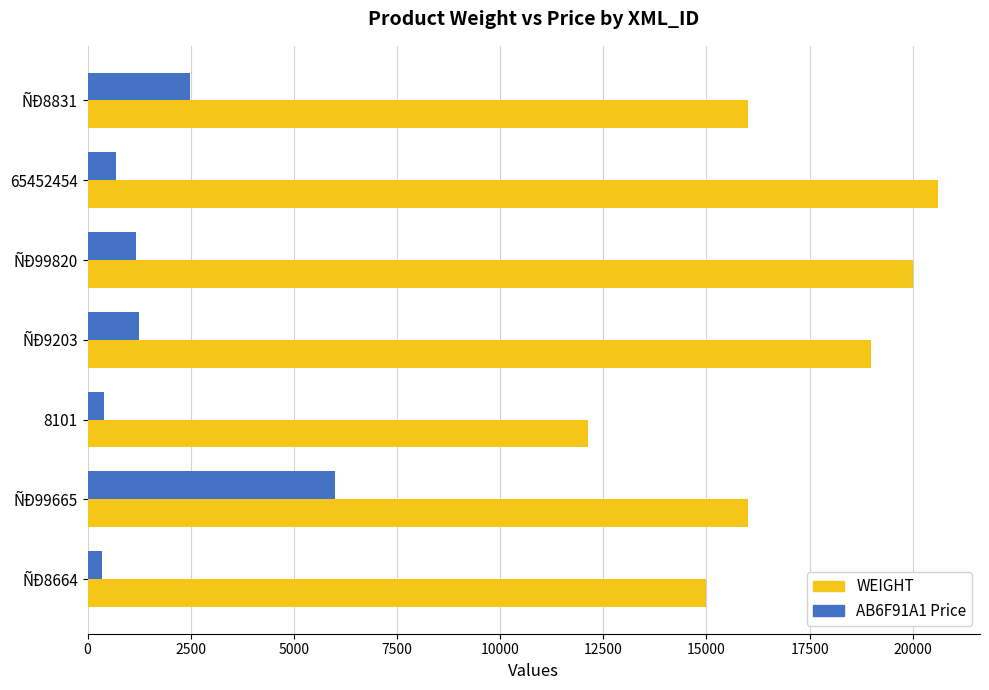

What is the total value across all series at ÑÐ99665?

22000